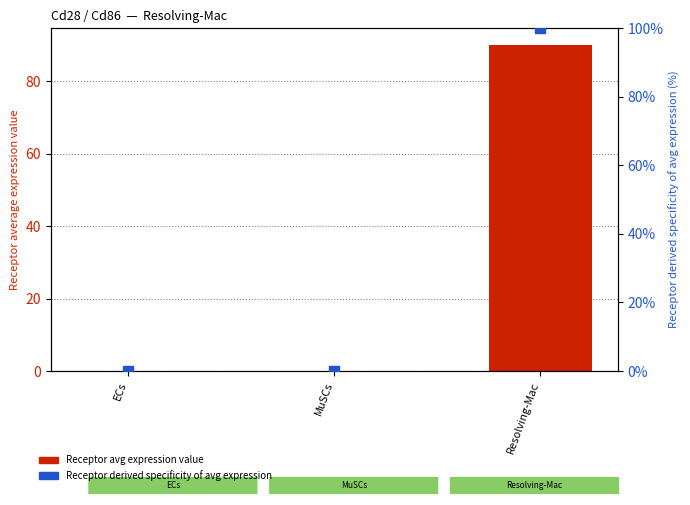

At which category is the sum across all series the highest?

Resolving-Mac